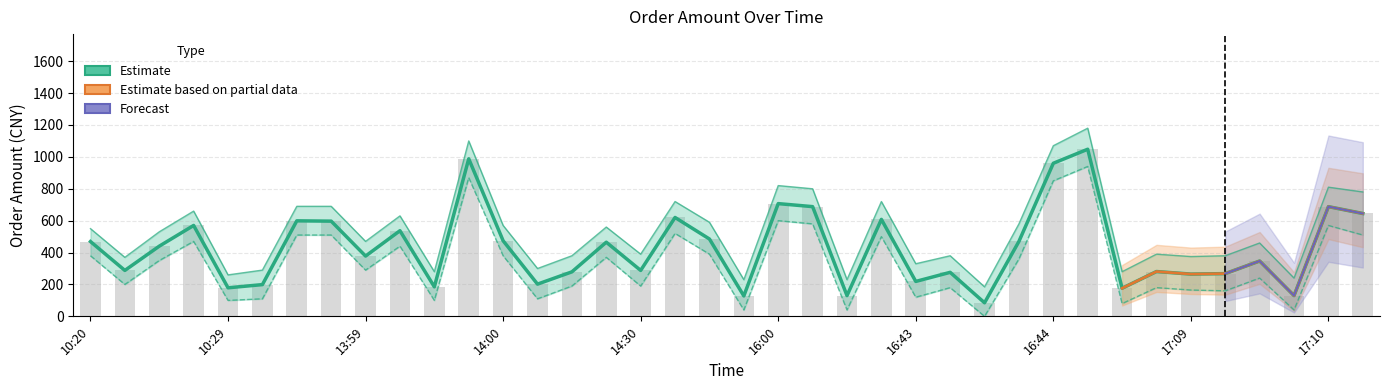

How many groups of bars are there?

38